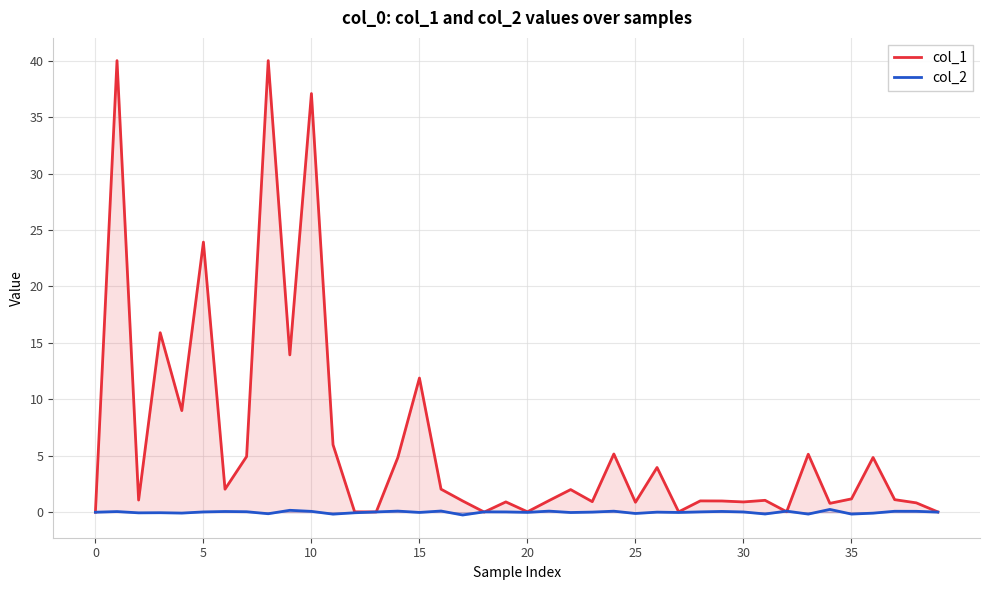

What is the maximum value shown in the chart?

40.0